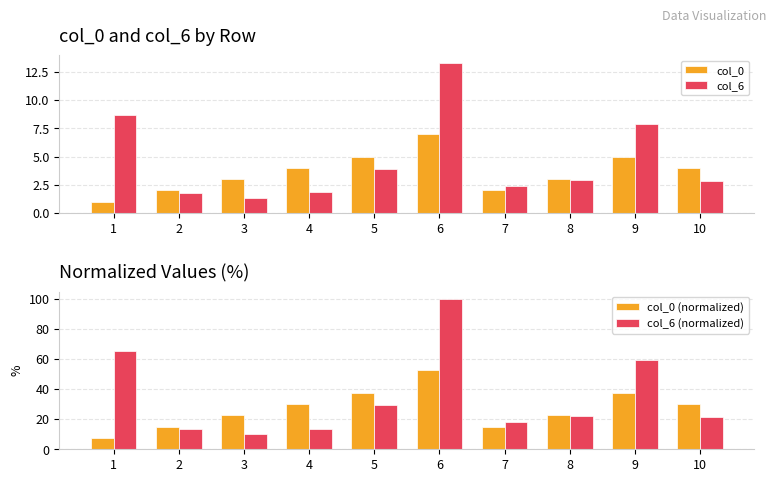

What is the value of the col_6 bar at the 1st from the left?

8.7